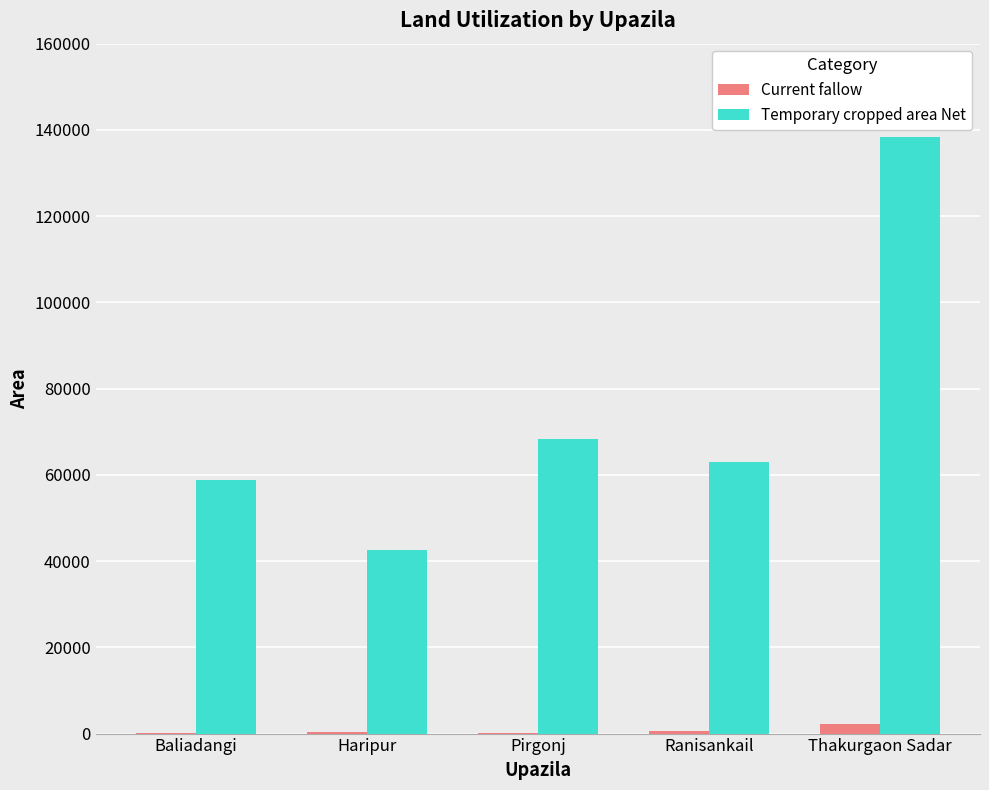

At which label is Temporary cropped area Net closest to 90483?

Pirgonj